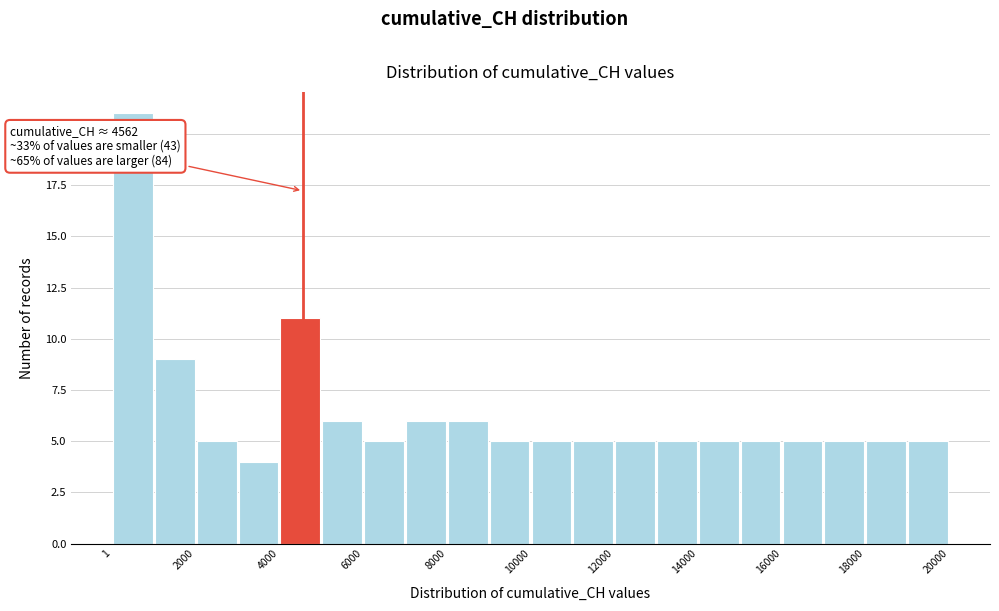

Over which range of the x-axis is the bar tallest?

0 to 1000